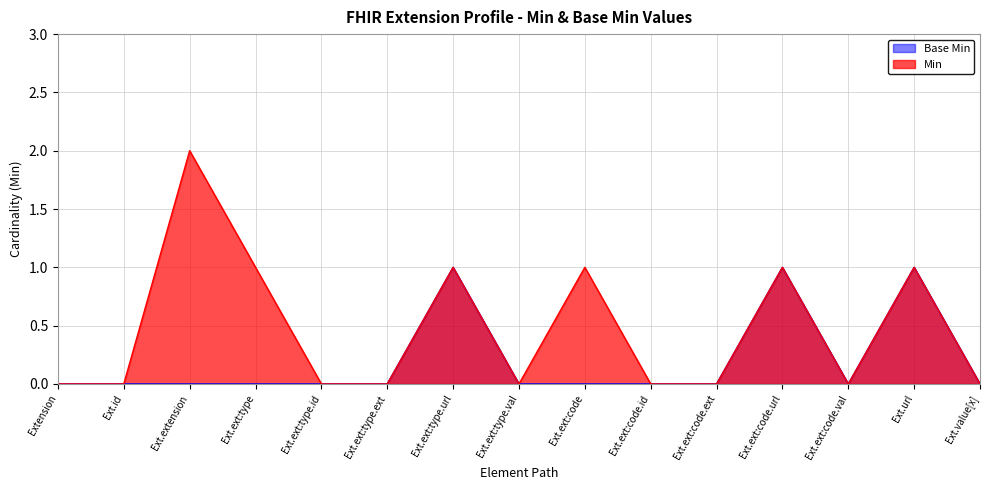

What position from the right is Ext.url?

2